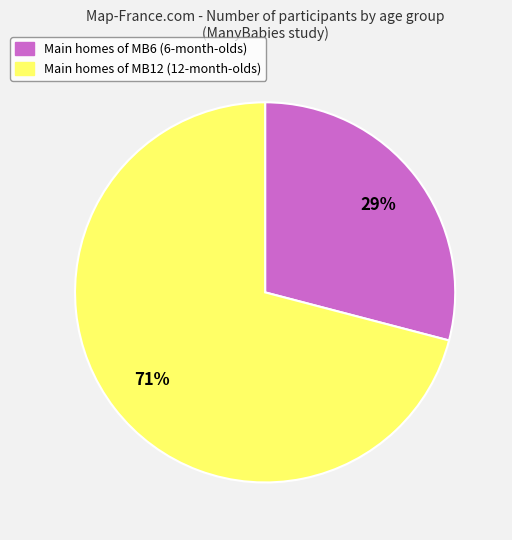

Does any single category account for the majority?

Yes